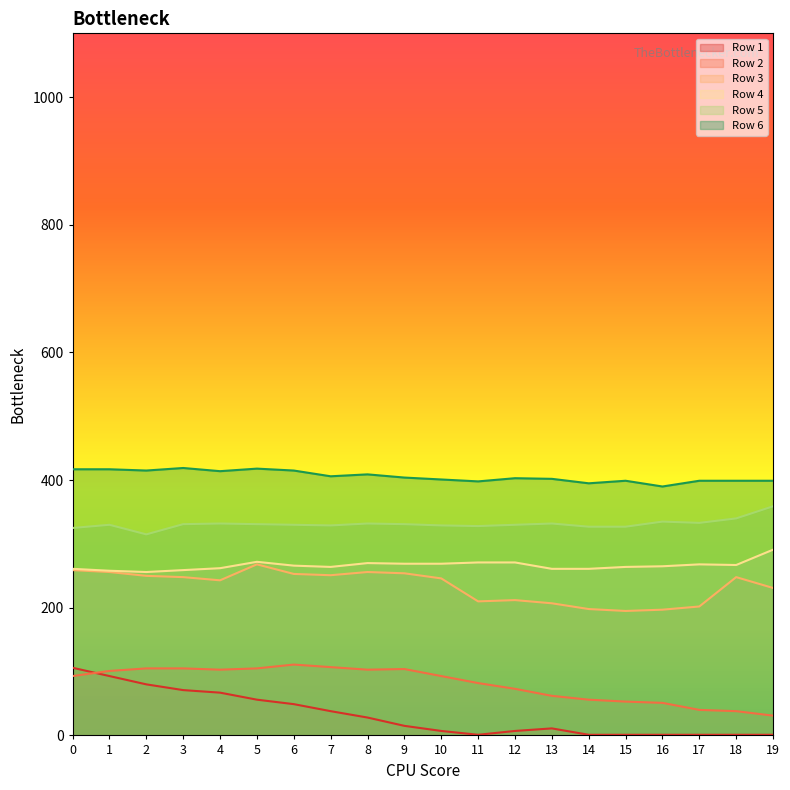

Reading left to right, transcribe all the data shown in this chart.

Row 1: 106	93	80	71	67	56	49	38	28	15	7	1	7	11	1	1	1	1	1	1
Row 2: 93	101	105	105	103	105	111	107	103	104	93	82	73	62	56	53	51	40	38	31
Row 3: 259	256	250	248	243	268	253	251	256	254	246	210	212	207	198	195	197	202	248	231
Row 4: 261	258	256	259	262	272	266	264	270	269	269	271	271	261	261	264	265	268	267	291
Row 5: 325	330	315	331	332	331	330	329	332	331	329	328	330	332	327	327	335	333	340	359
Row 6: 417	417	415	419	414	418	415	406	409	404	401	398	403	402	395	399	390	399	399	399